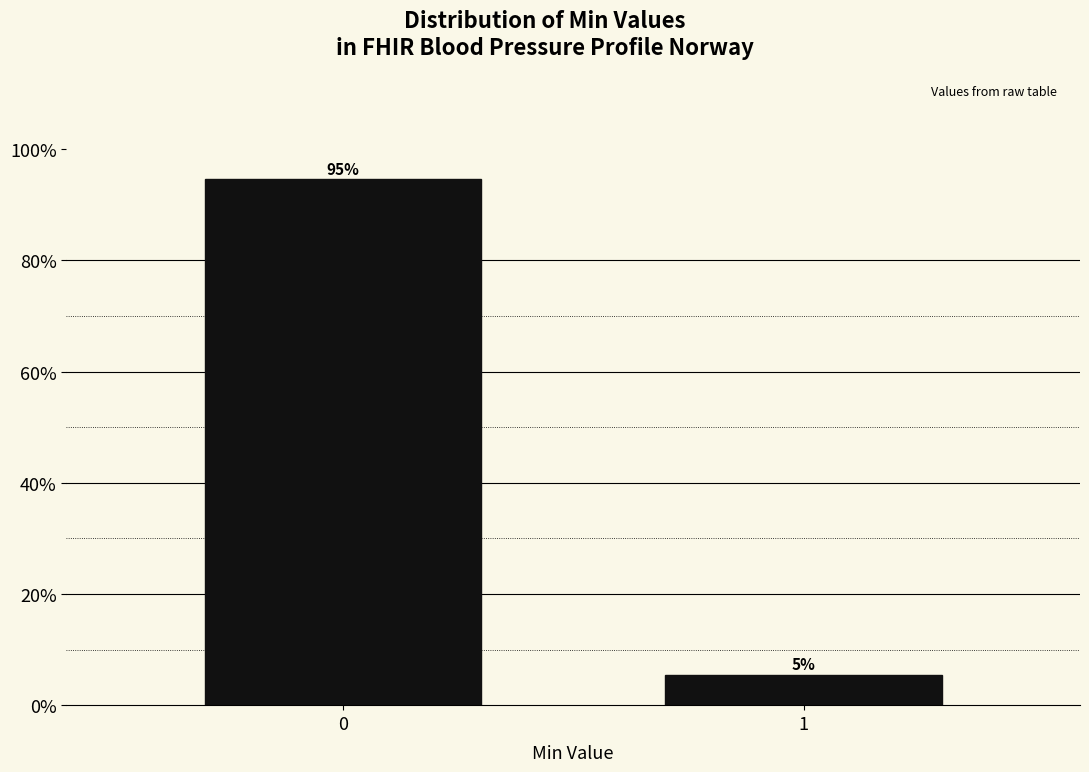

Rank the categories by value from highest to lowest.

0, 1